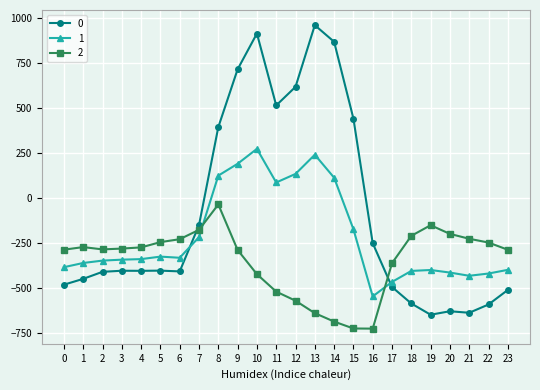

List the series in order of their overall mean, highest first.

0, 1, 2